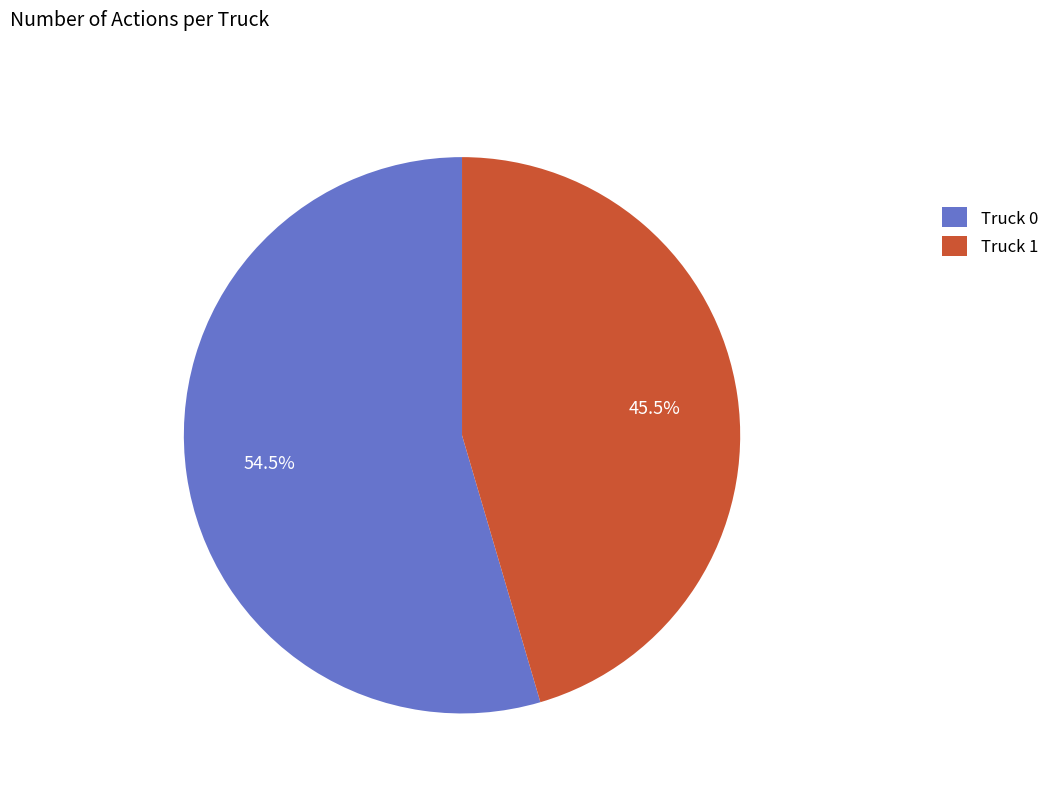

What is the smallest slice in the pie chart?

Truck 1